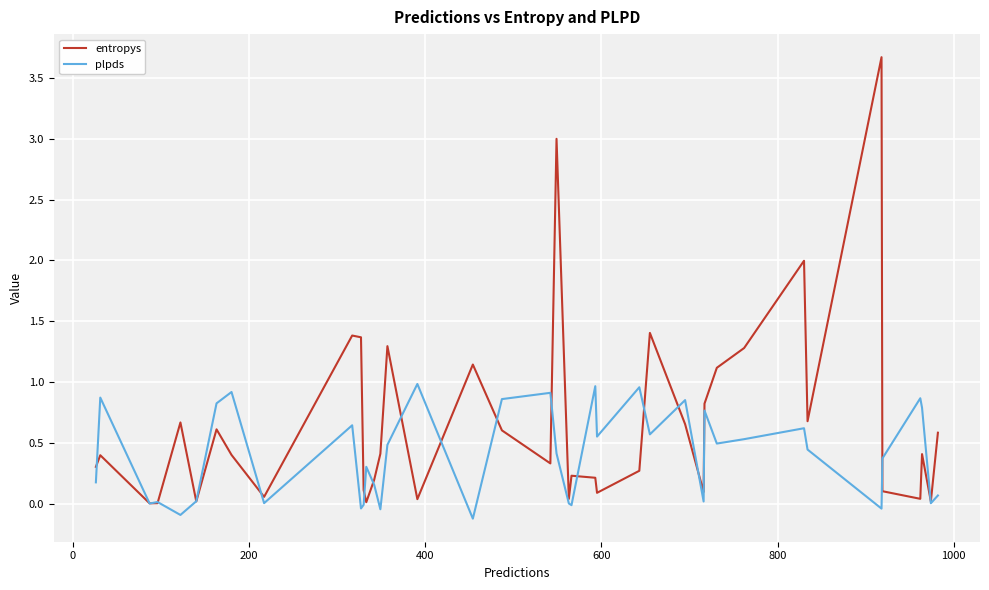

Which series has the largest total across all categories?

entropys